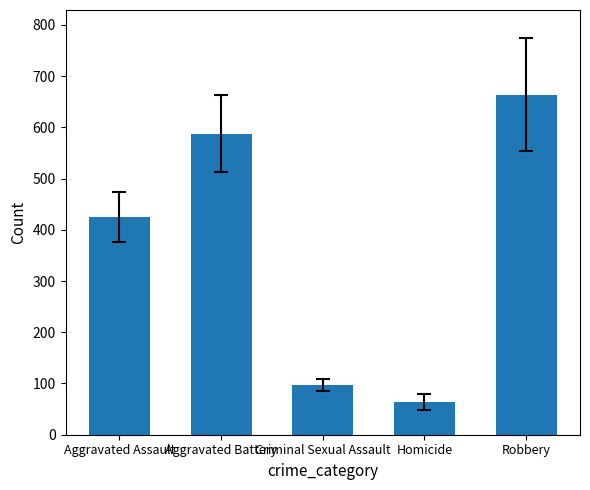

What is the difference between the values at Criminal Sexual Assault and Robbery?

567.2